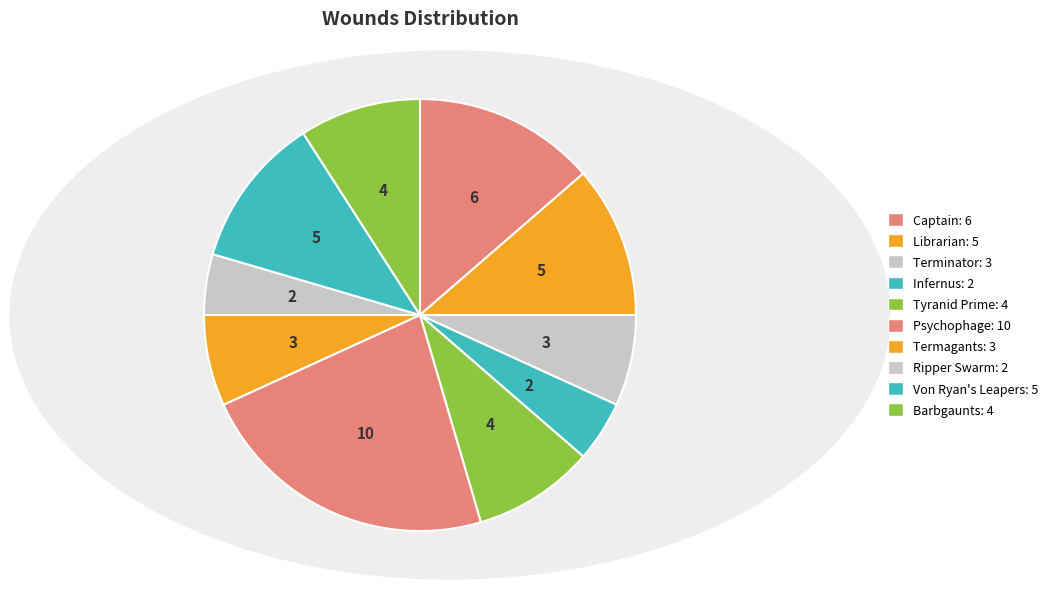

True or false: Captain accounts for 14% of the total.

True